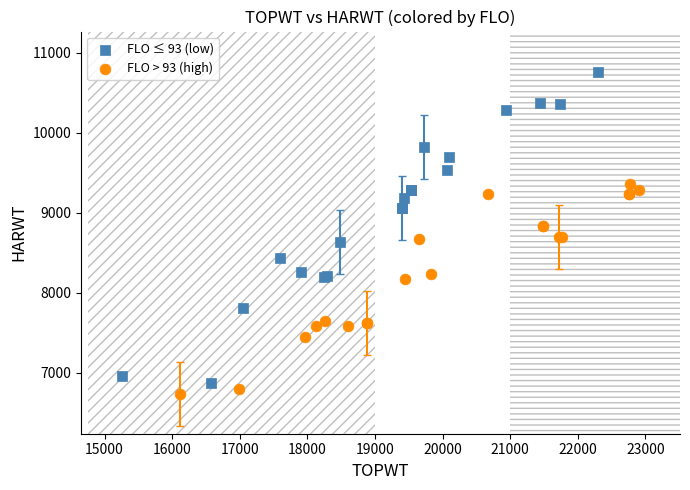

Which series has the largest Y range (max minus min)?

FLO ≤ 93 (low)